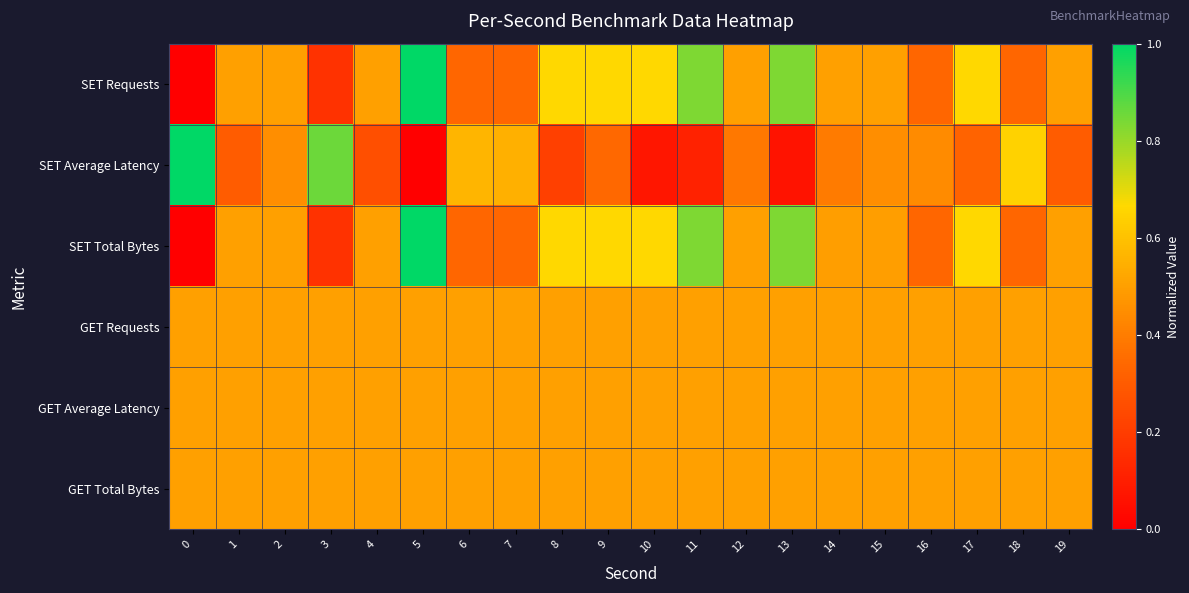

Reading left to right, extract all data points from this chart.

SET Requests: 0=0.0	1=0.5	2=0.5	3=0.2	4=0.5	5=1.0	6=0.3	7=0.3	8=0.7	9=0.7	10=0.7	11=0.8	12=0.5	13=0.8	14=0.5	15=0.5	16=0.3	17=0.7	18=0.3	19=0.5
SET Average Latency: 0=1.0	1=0.3	2=0.4	3=0.9	4=0.3	5=0.0	6=0.6	7=0.5	8=0.2	9=0.3	10=0.1	11=0.1	12=0.4	13=0.1	14=0.4	15=0.4	16=0.4	17=0.3	18=0.6	19=0.3
SET Total Bytes: 0=0.0	1=0.5	2=0.5	3=0.2	4=0.5	5=1.0	6=0.3	7=0.3	8=0.7	9=0.7	10=0.7	11=0.8	12=0.5	13=0.8	14=0.5	15=0.5	16=0.3	17=0.7	18=0.3	19=0.5
GET Requests: 0=0.5	1=0.5	2=0.5	3=0.5	4=0.5	5=0.5	6=0.5	7=0.5	8=0.5	9=0.5	10=0.5	11=0.5	12=0.5	13=0.5	14=0.5	15=0.5	16=0.5	17=0.5	18=0.5	19=0.5
GET Average Latency: 0=0.5	1=0.5	2=0.5	3=0.5	4=0.5	5=0.5	6=0.5	7=0.5	8=0.5	9=0.5	10=0.5	11=0.5	12=0.5	13=0.5	14=0.5	15=0.5	16=0.5	17=0.5	18=0.5	19=0.5
GET Total Bytes: 0=0.5	1=0.5	2=0.5	3=0.5	4=0.5	5=0.5	6=0.5	7=0.5	8=0.5	9=0.5	10=0.5	11=0.5	12=0.5	13=0.5	14=0.5	15=0.5	16=0.5	17=0.5	18=0.5	19=0.5